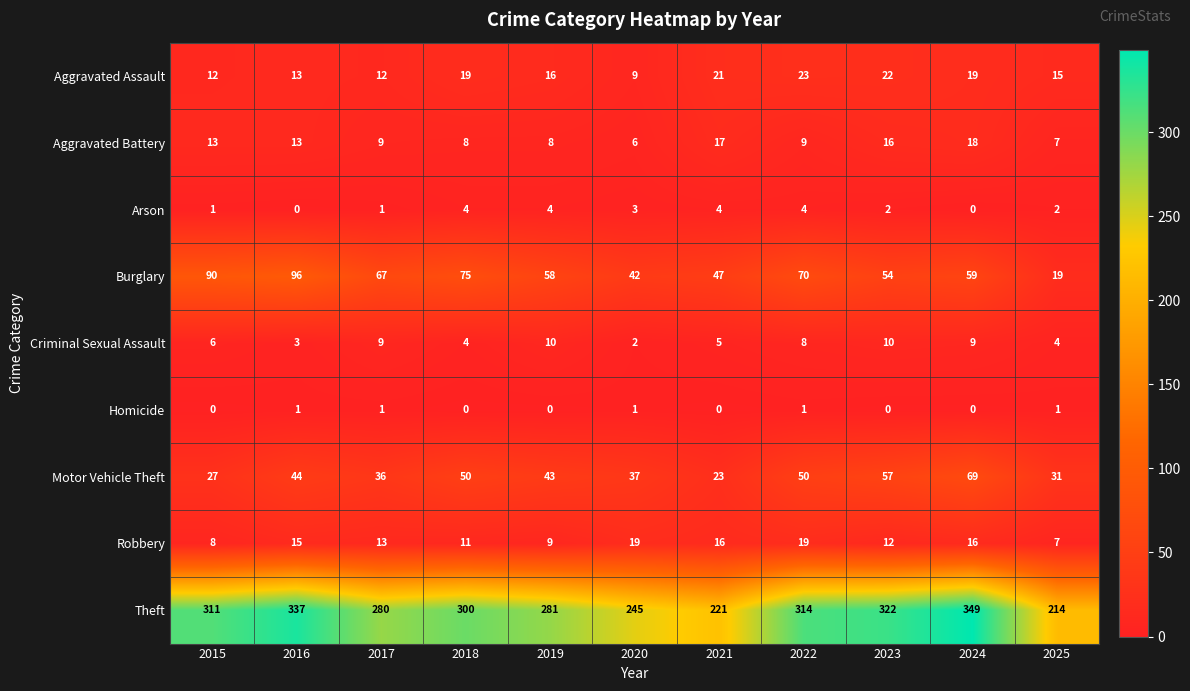

Rank the series at 2020 from lowest to highest value.

Homicide, Criminal Sexual Assault, Arson, Aggravated Battery, Aggravated Assault, Robbery, Motor Vehicle Theft, Burglary, Theft